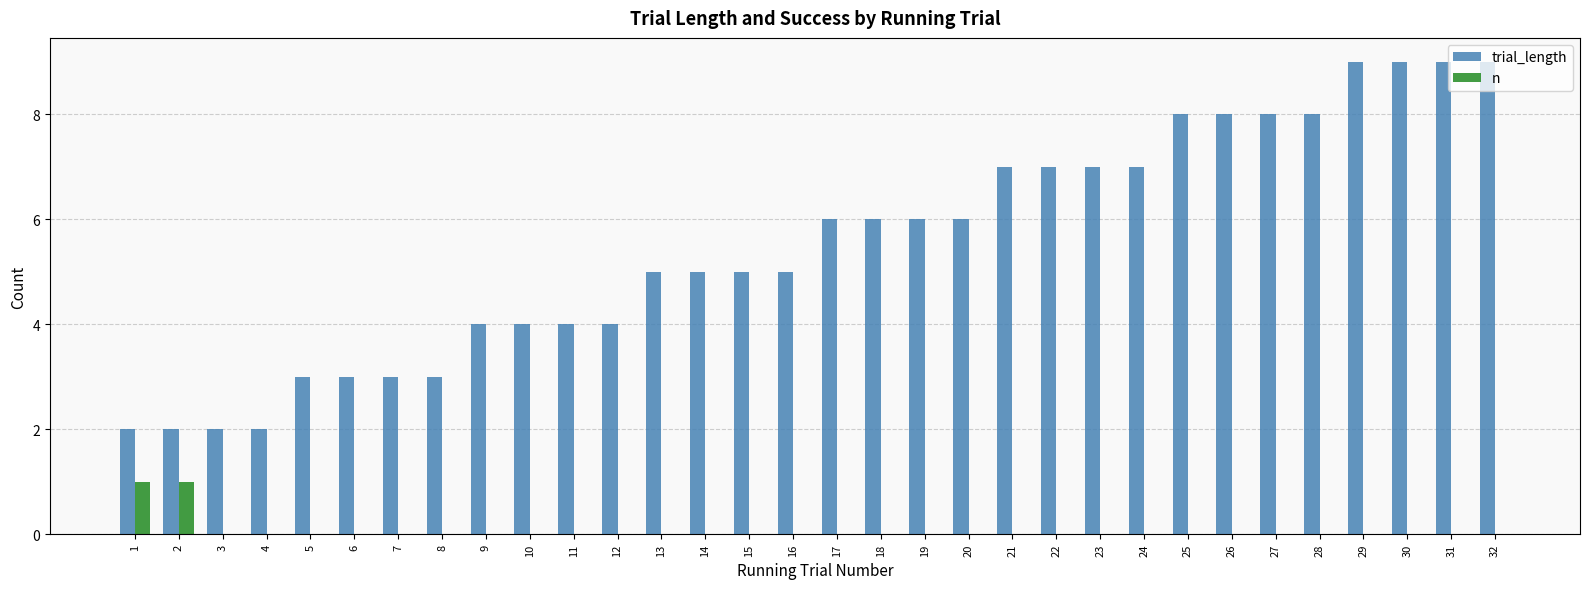

What is the sum of all trial_length values?

176